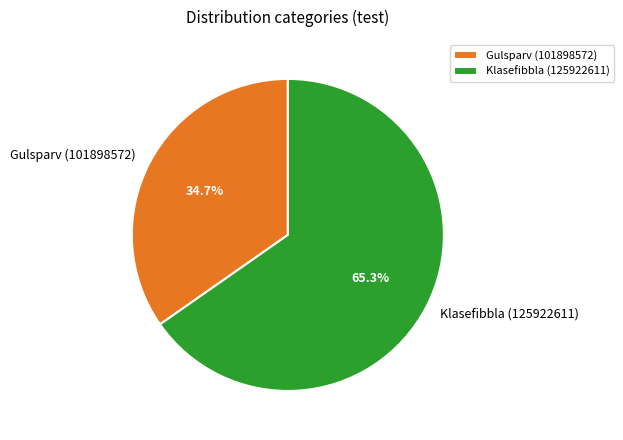

Do Gulsparv (101898572) and Klasefibbla (125922611) together represent more than half of the pie?

Yes